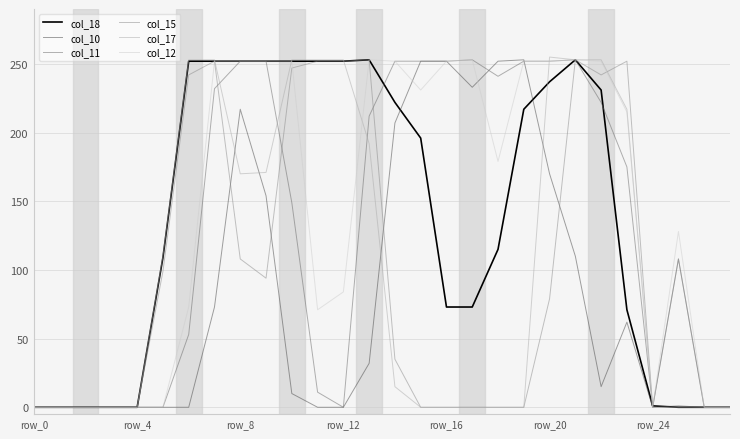

Does the chart display data point markers on the line(s)?

No